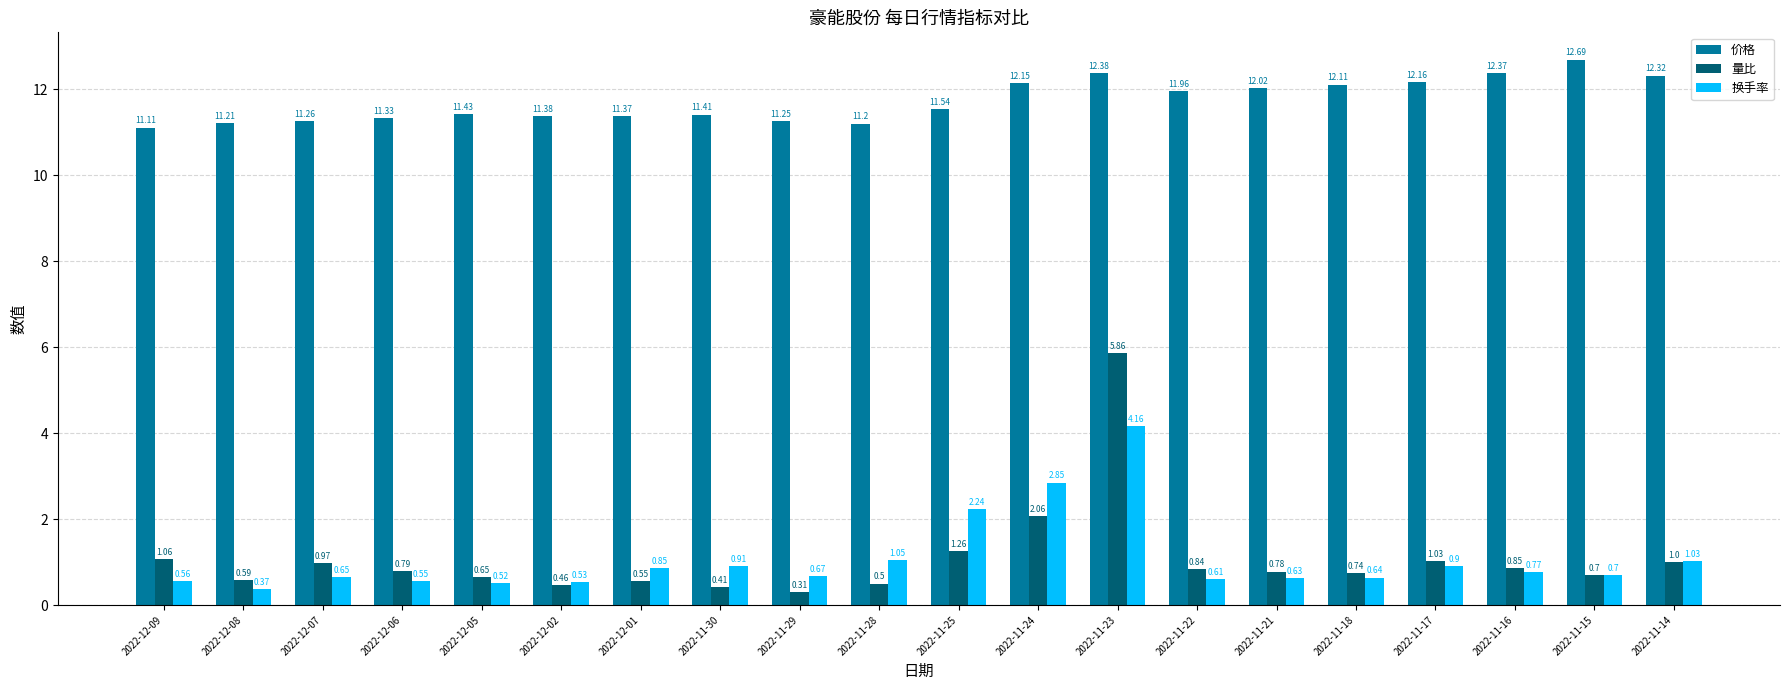

What is the difference between the second highest and second lowest values in the 换手率 series?

2.3